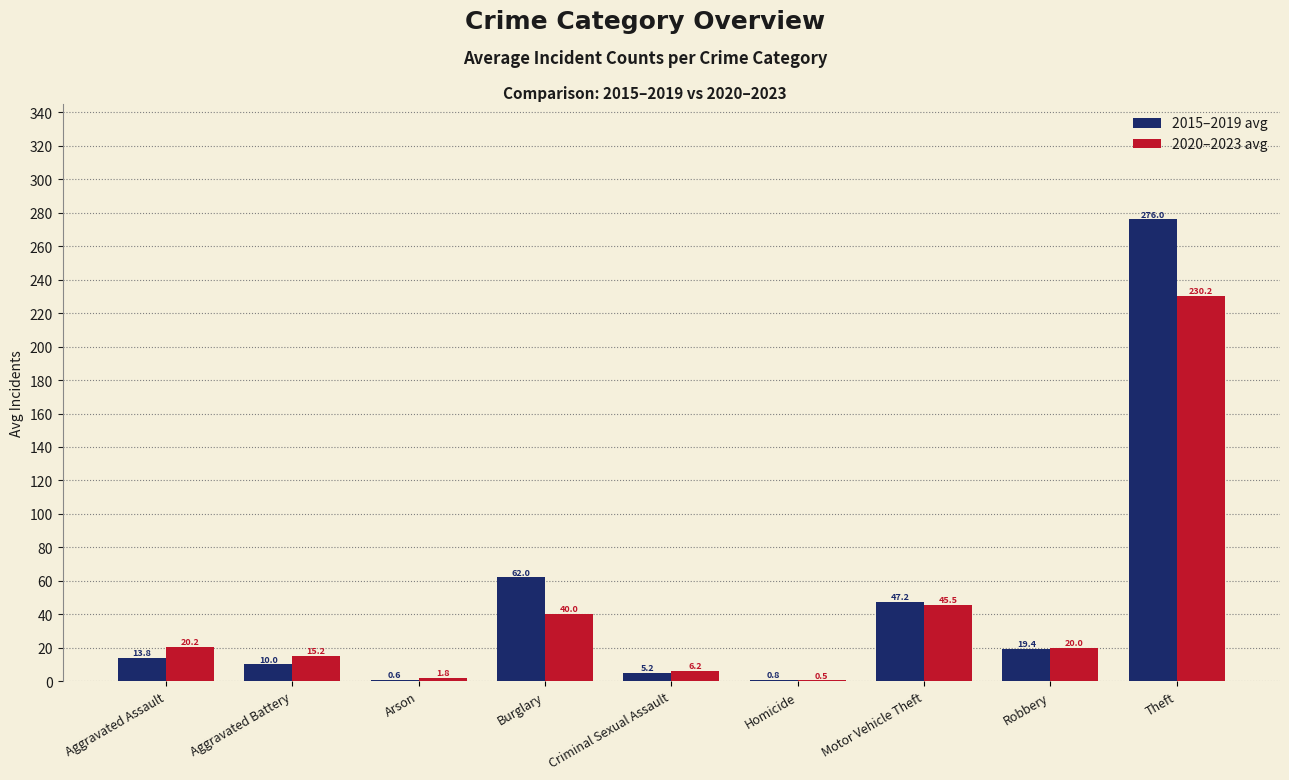

What is the sum of all 2015–2019 avg values?

435.0